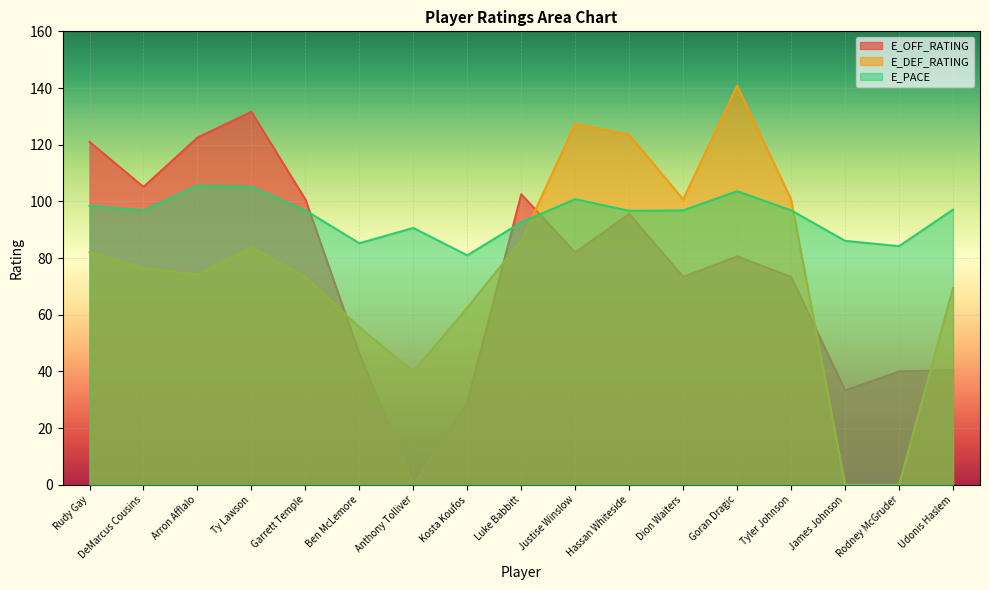

Between Arron Afflalo and Justise Winslow, which series saw the biggest shift?

E_DEF_RATING